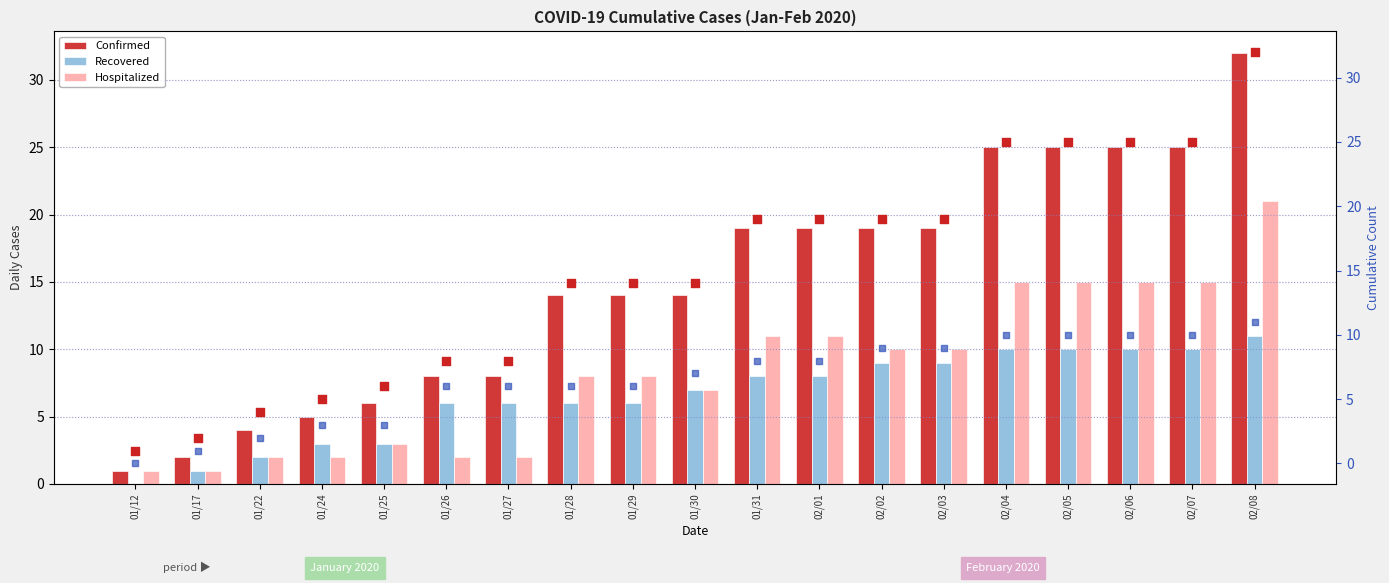

Which series has the largest total across all categories?

Confirmed